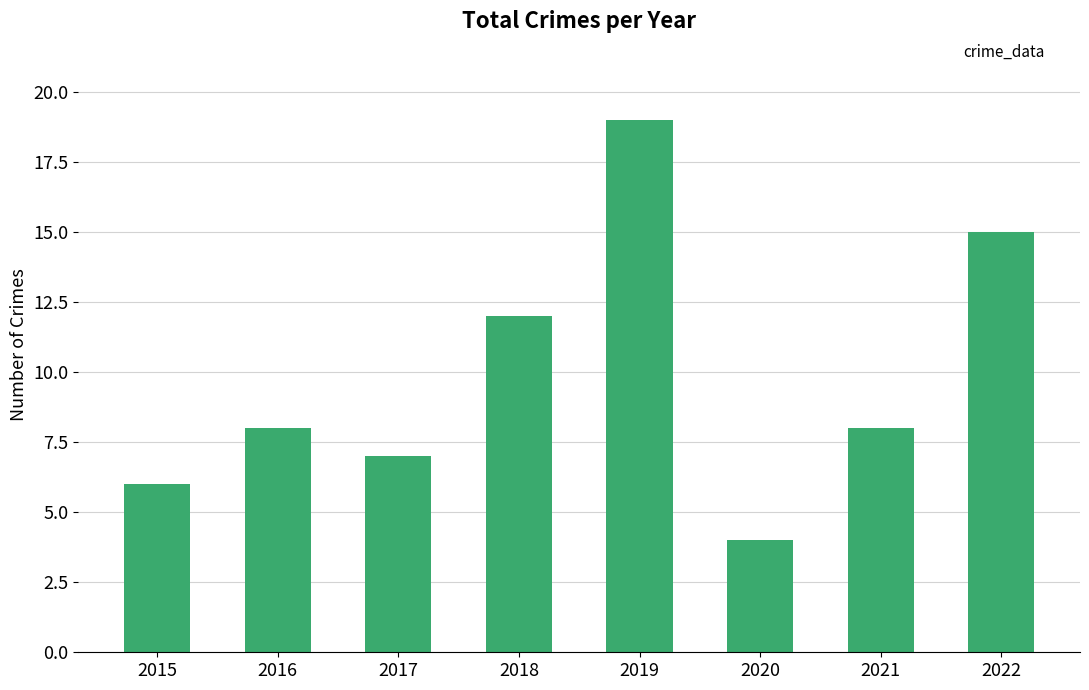

Does the chart contain stacked bars?

No